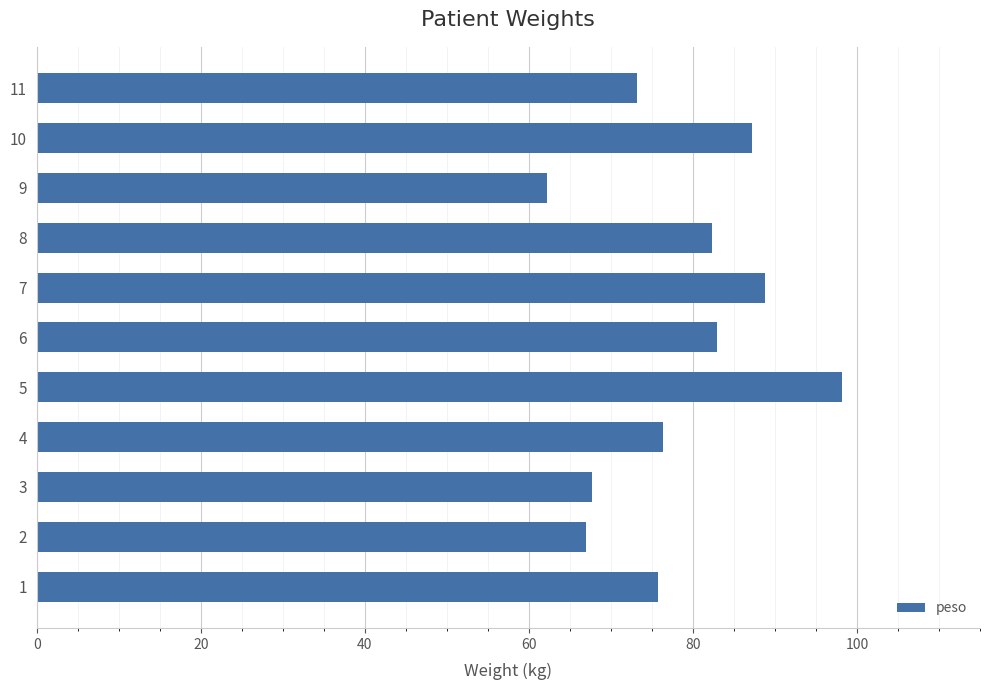

Does the chart contain stacked bars?

No